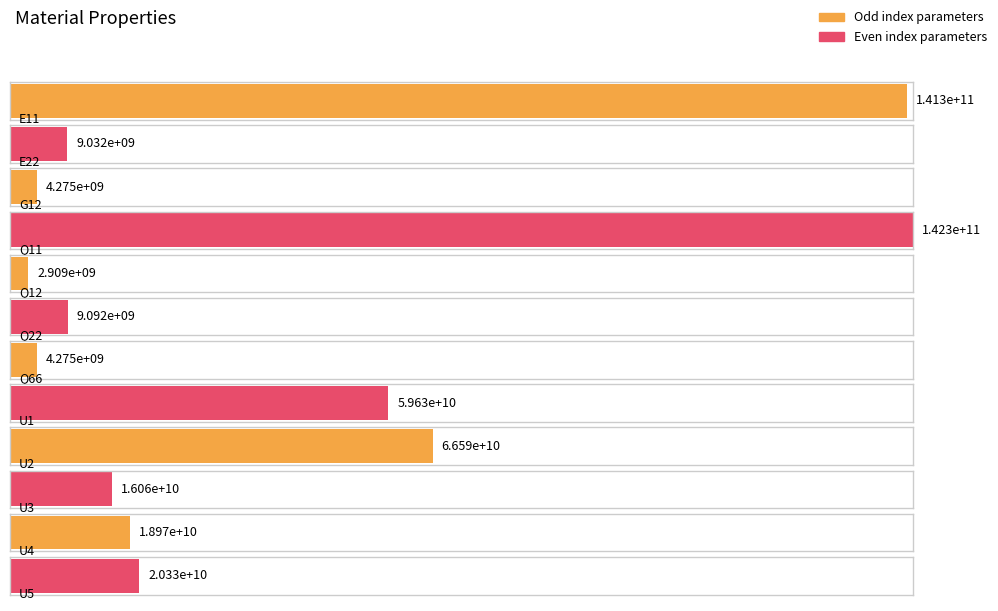

What is the label of the 9th bar from the right?

Q11